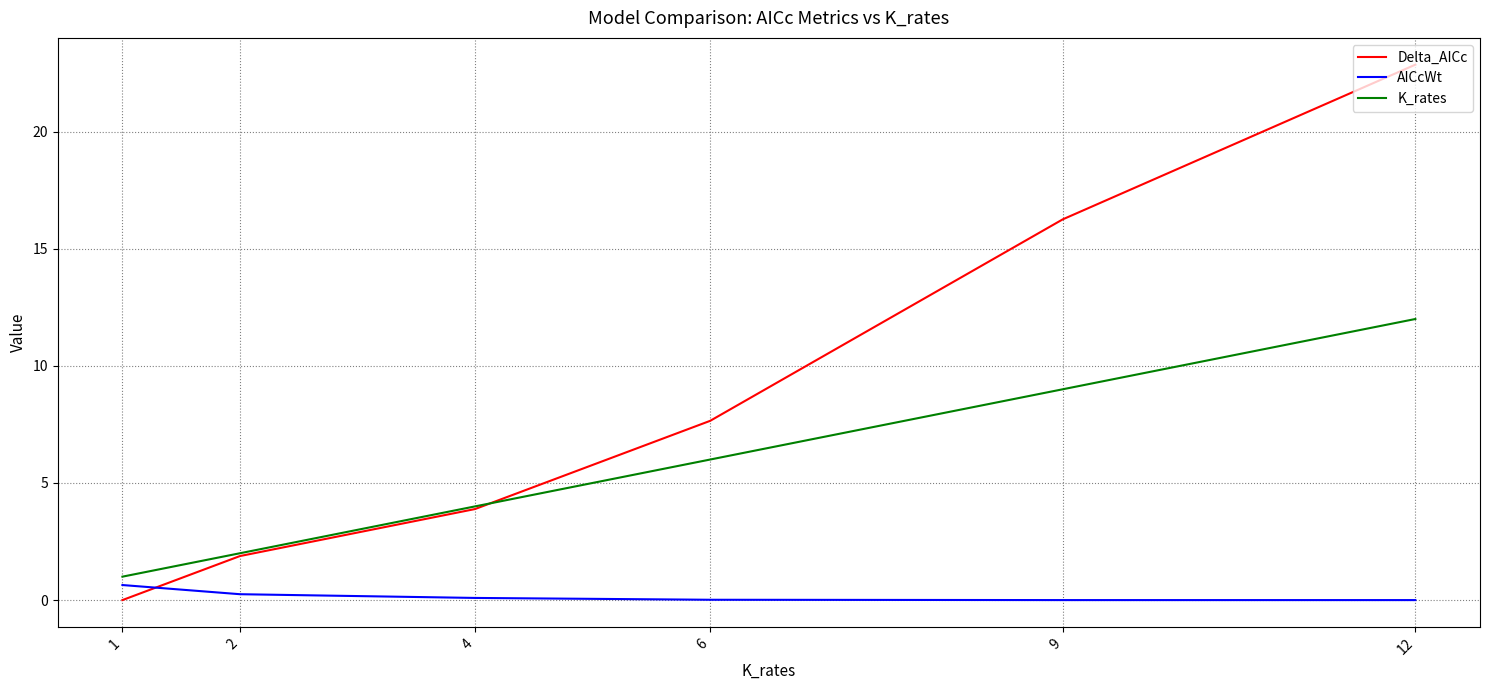

Where does the Delta_AICc series first go above 7?

6